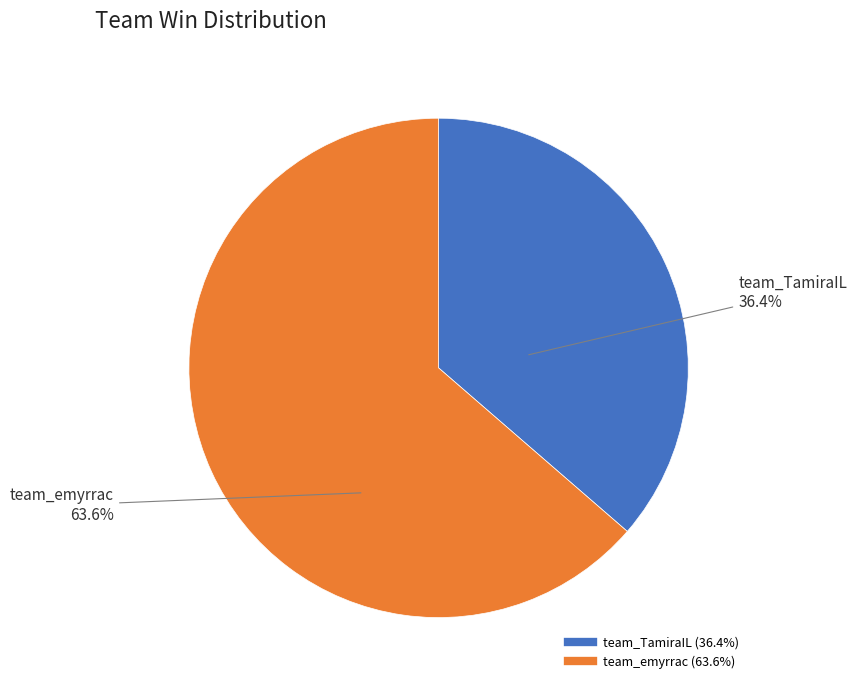

To the nearest percent, what is the difference between the team_emyrrac and team_TamiraIL slice percentages?

27%